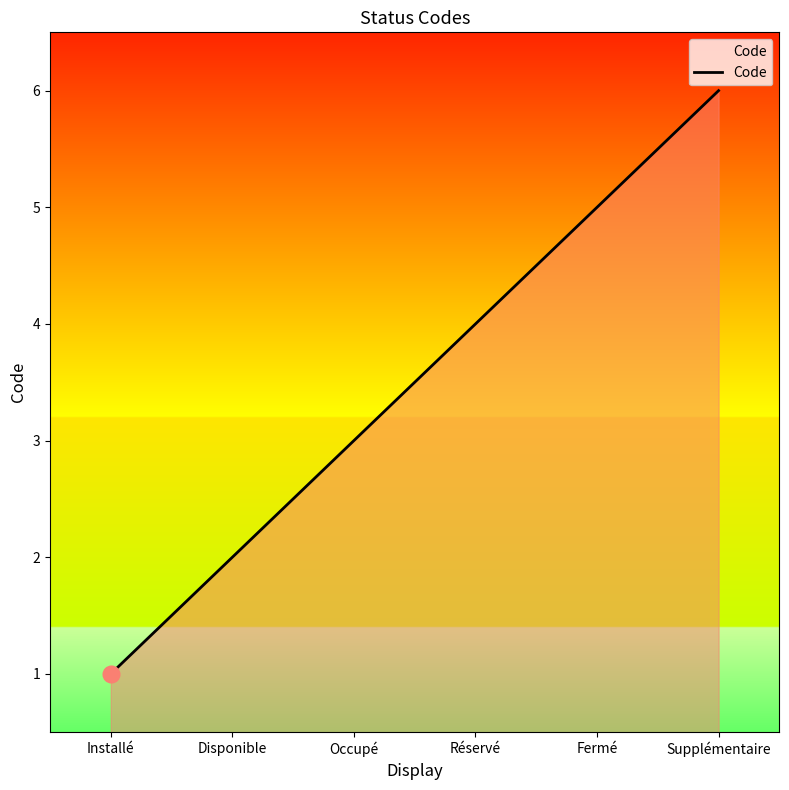

Reading left to right, what are all the values shown in this chart?

1	2	3	4	5	6